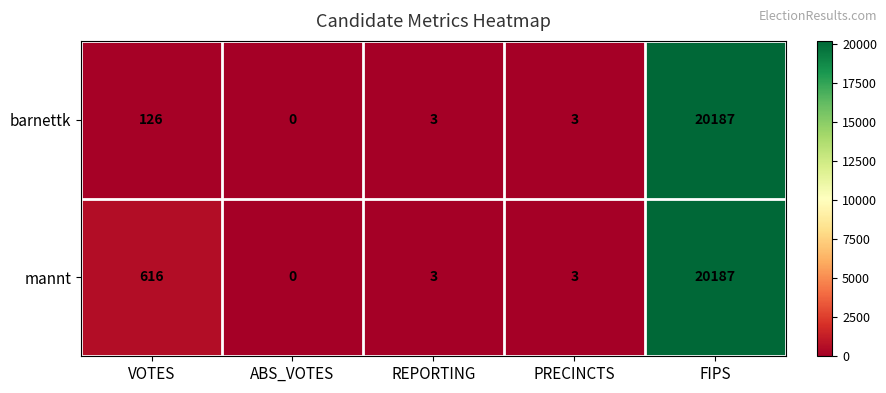

At which label does barnettk first exceed 3?

VOTES